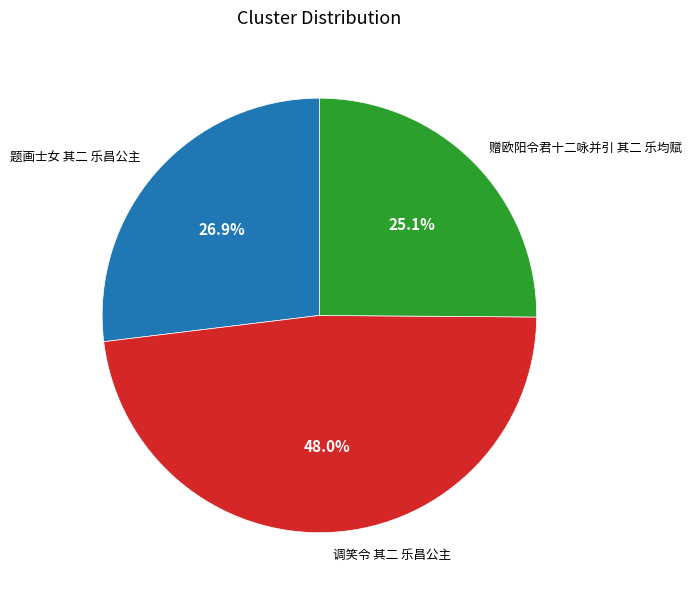

Do 赠欧阳令君十二咏并引 其二 乐均赋 and 题画士女 其二 乐昌公主 together represent more than half of the pie?

Yes